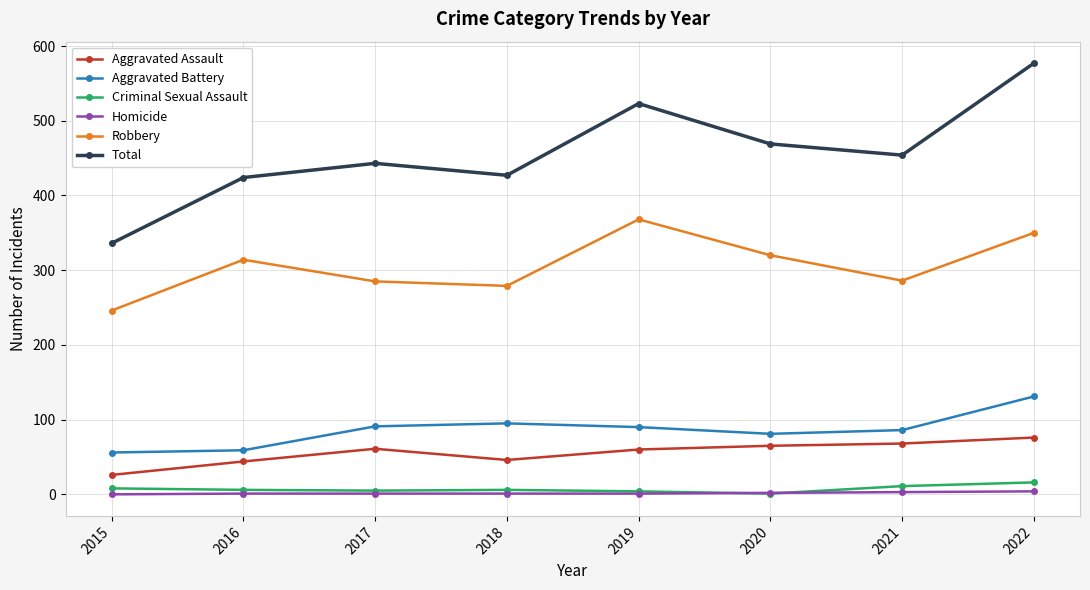

True or false: Total has a value of 646 at 2017.

False